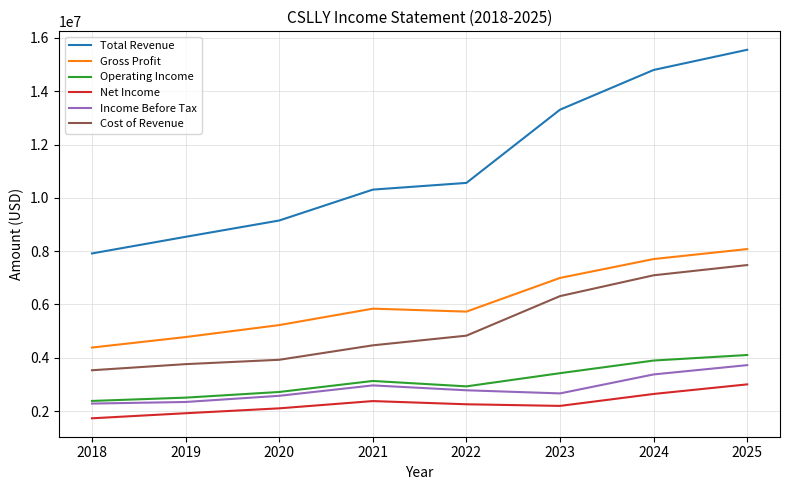

Which series has the largest range (max minus min)?

Total Revenue